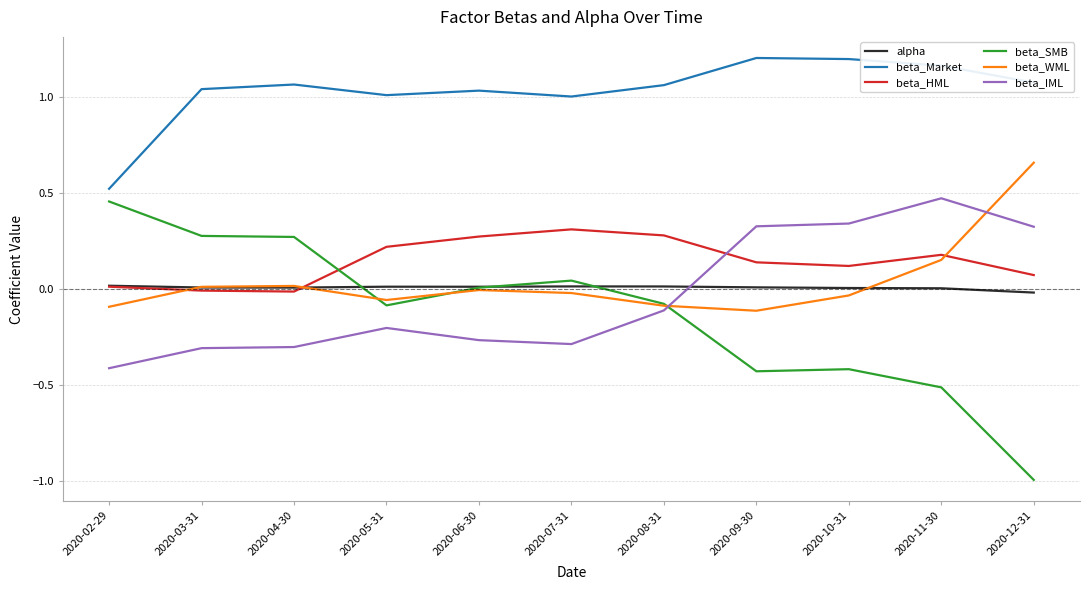

The beta_SMB series shows -0.5 at 2020-11-30. True or false?

True